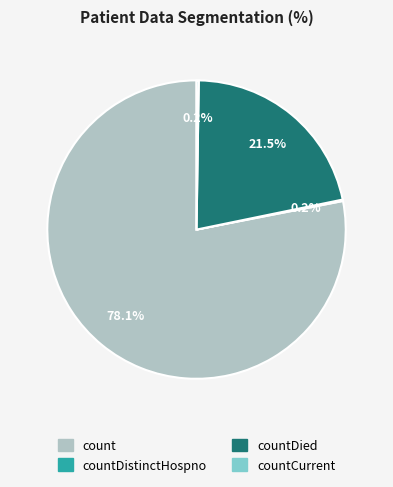

Does any single category account for the majority?

Yes